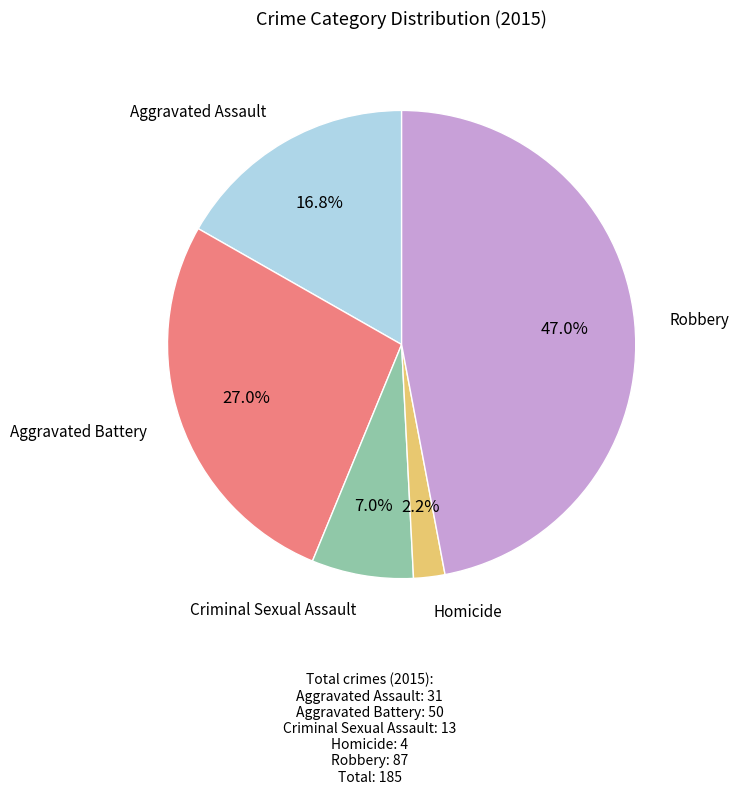

Is there a majority slice in this chart?

No